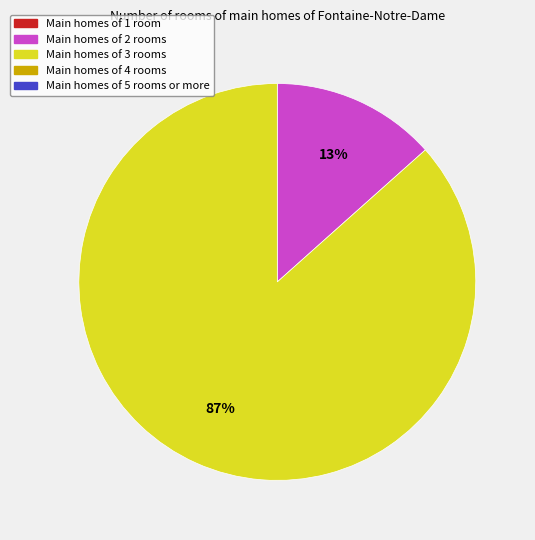

Does any single category account for the majority?

Yes